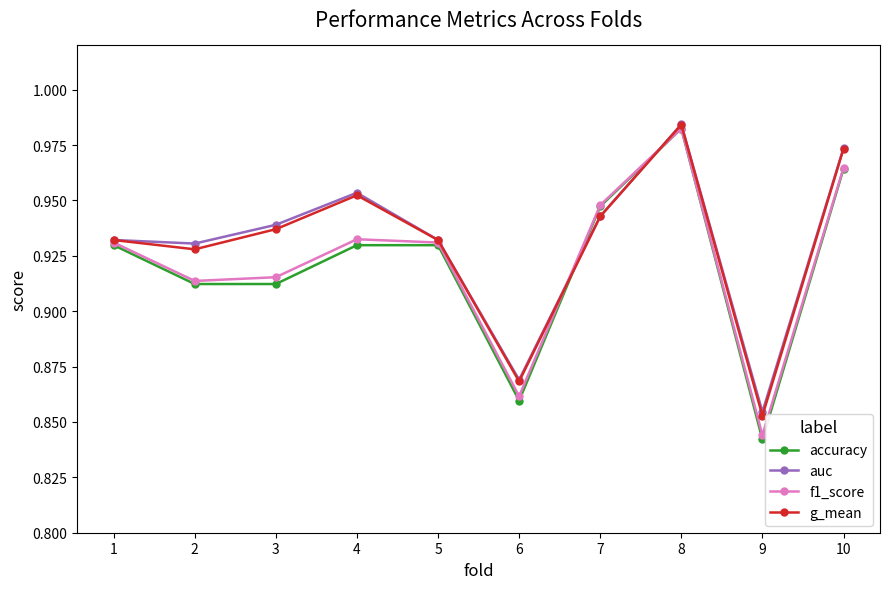

What is the total value across all series at 4?

3.8